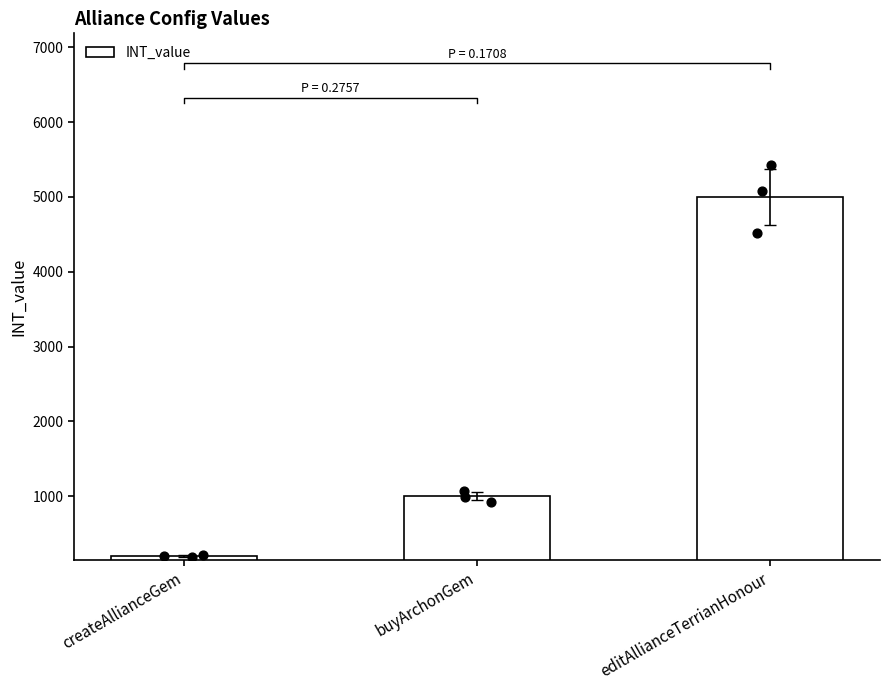

What is the ratio of the value at editAllianceTerrianHonour to the value at createAllianceGem?

25.0